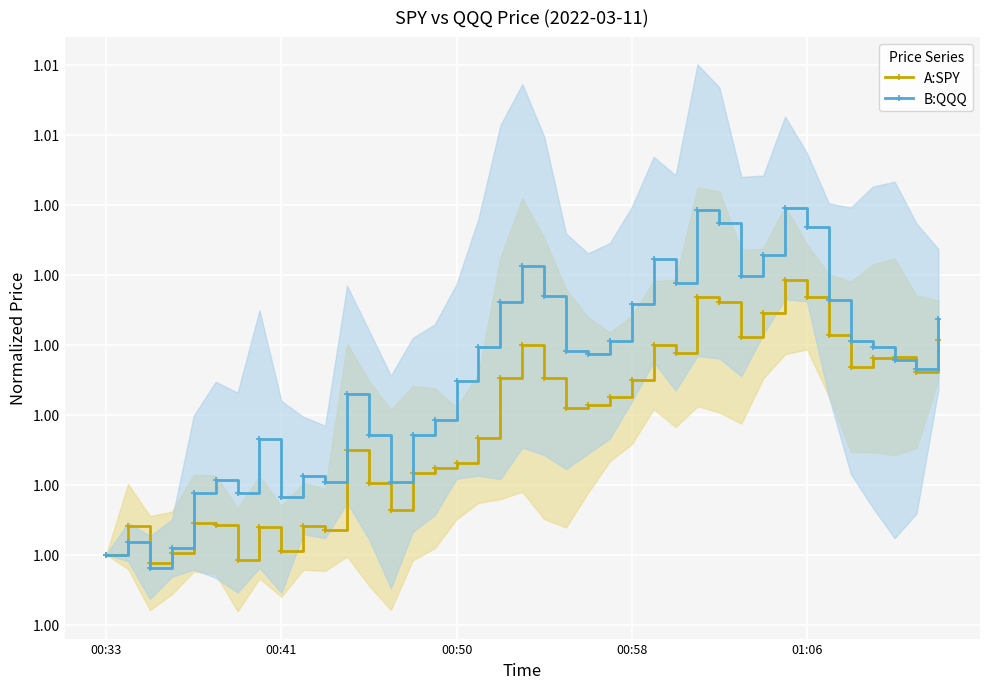

The A:SPY series shows 0.6 at 01:06. True or false?

False